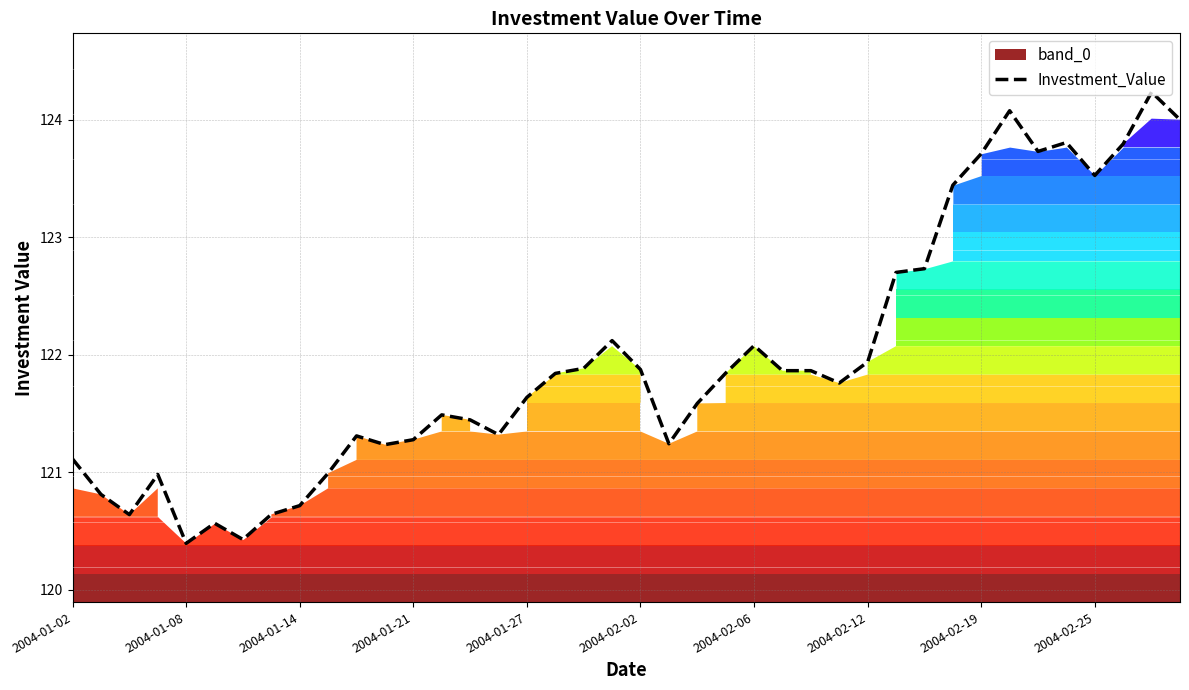

Is it true that Investment_Value equals 79.1 at 2004-01-02?

False